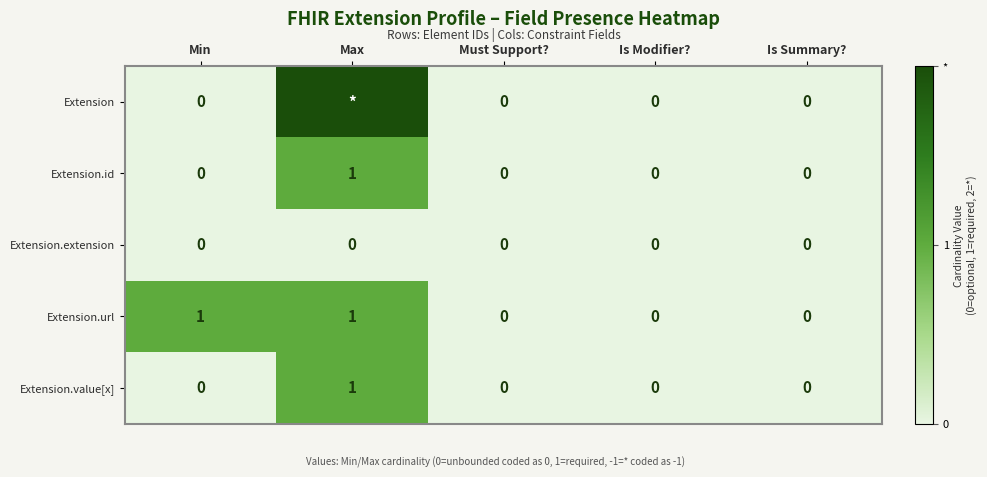

At which label does Extension.value[x] reach its peak?

Max